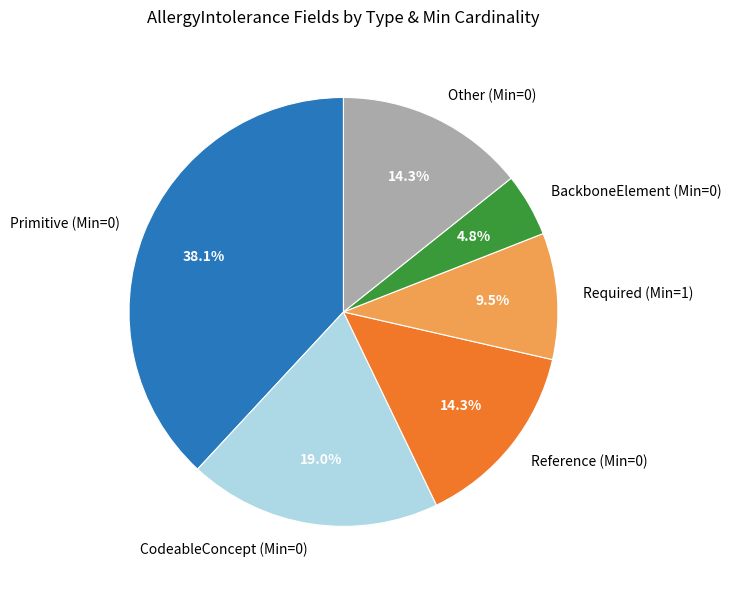

What is the smallest slice in the pie chart?

BackboneElement (Min=0)